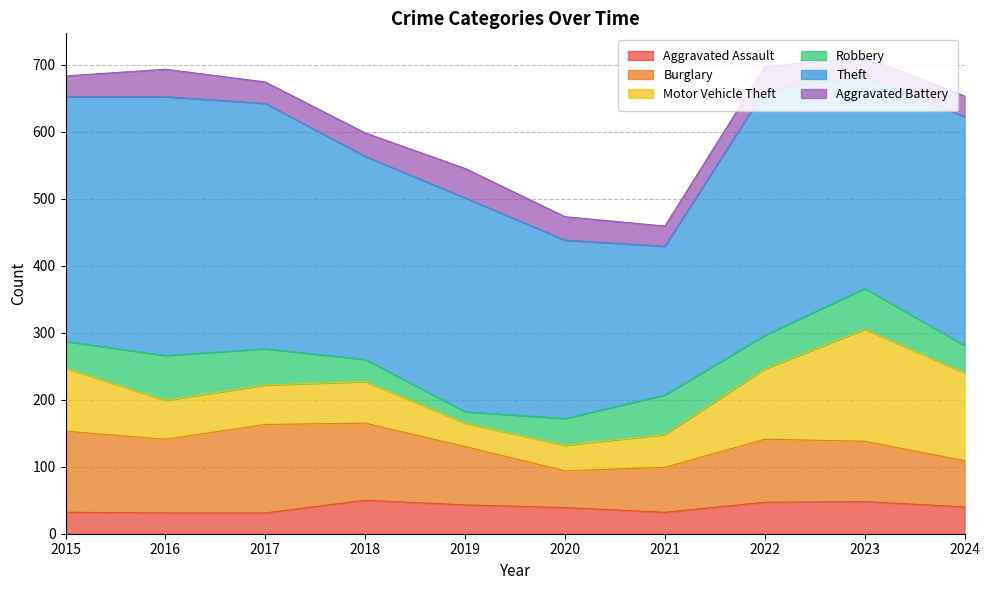

At which label is Theft closest to 304?

2018